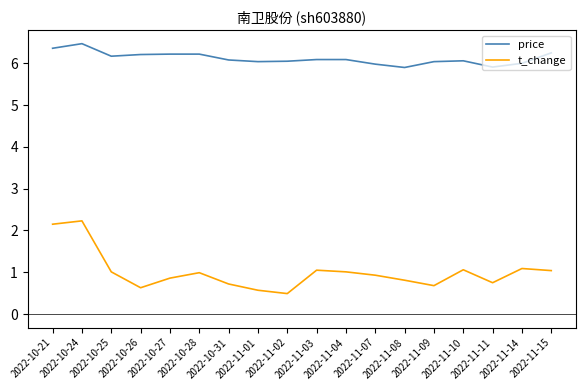

True or false: t_change and price intersect in this chart.

False